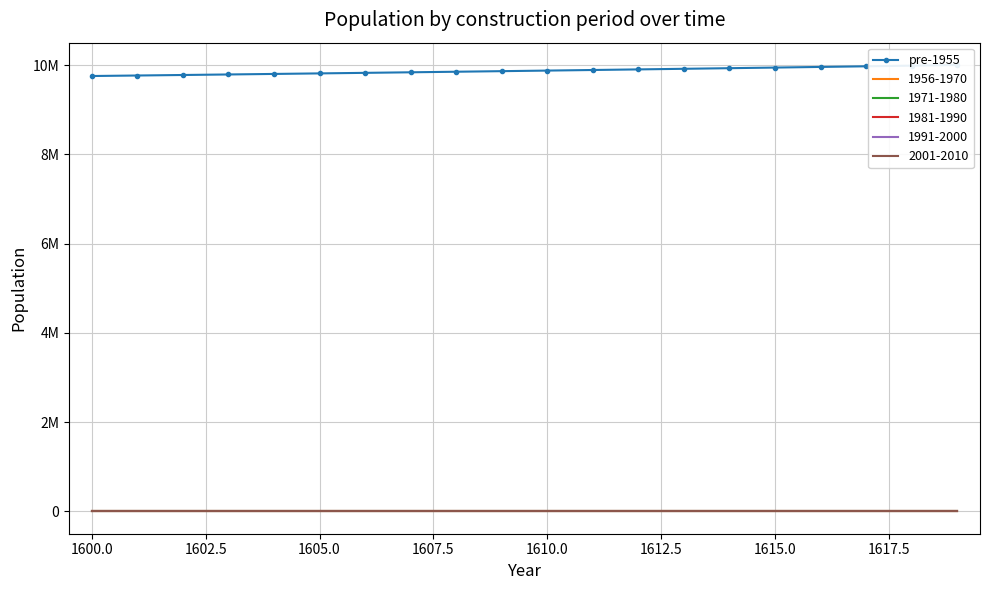

What is the minimum value shown in the chart?

9756111.5